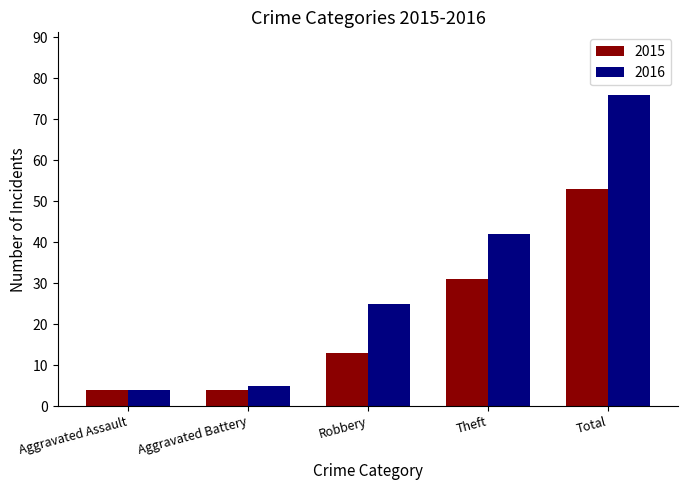

What is the lowest value of the 2015 series?

4